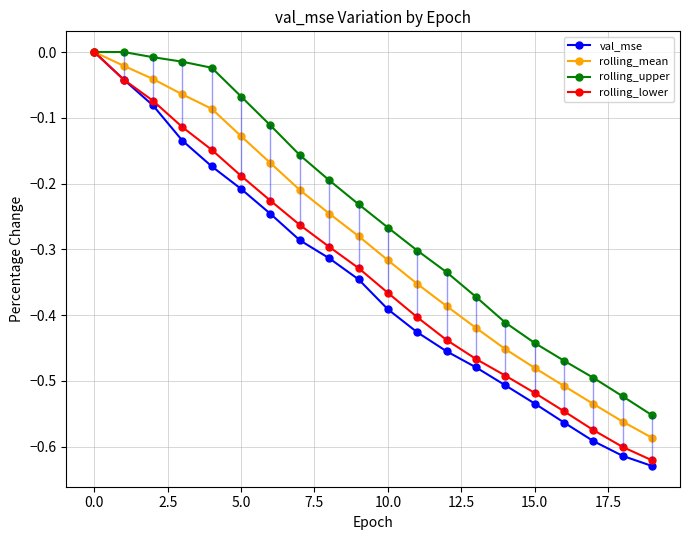

Which has a higher value, 19 or 11?

11